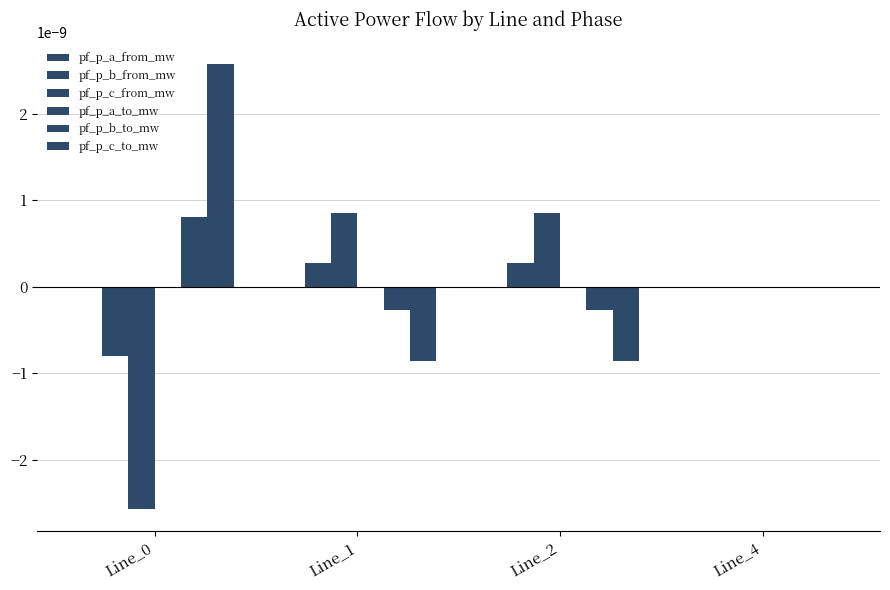

The value of pf_p_b_from_mw at Line_2 is 0.0. True or false?

False